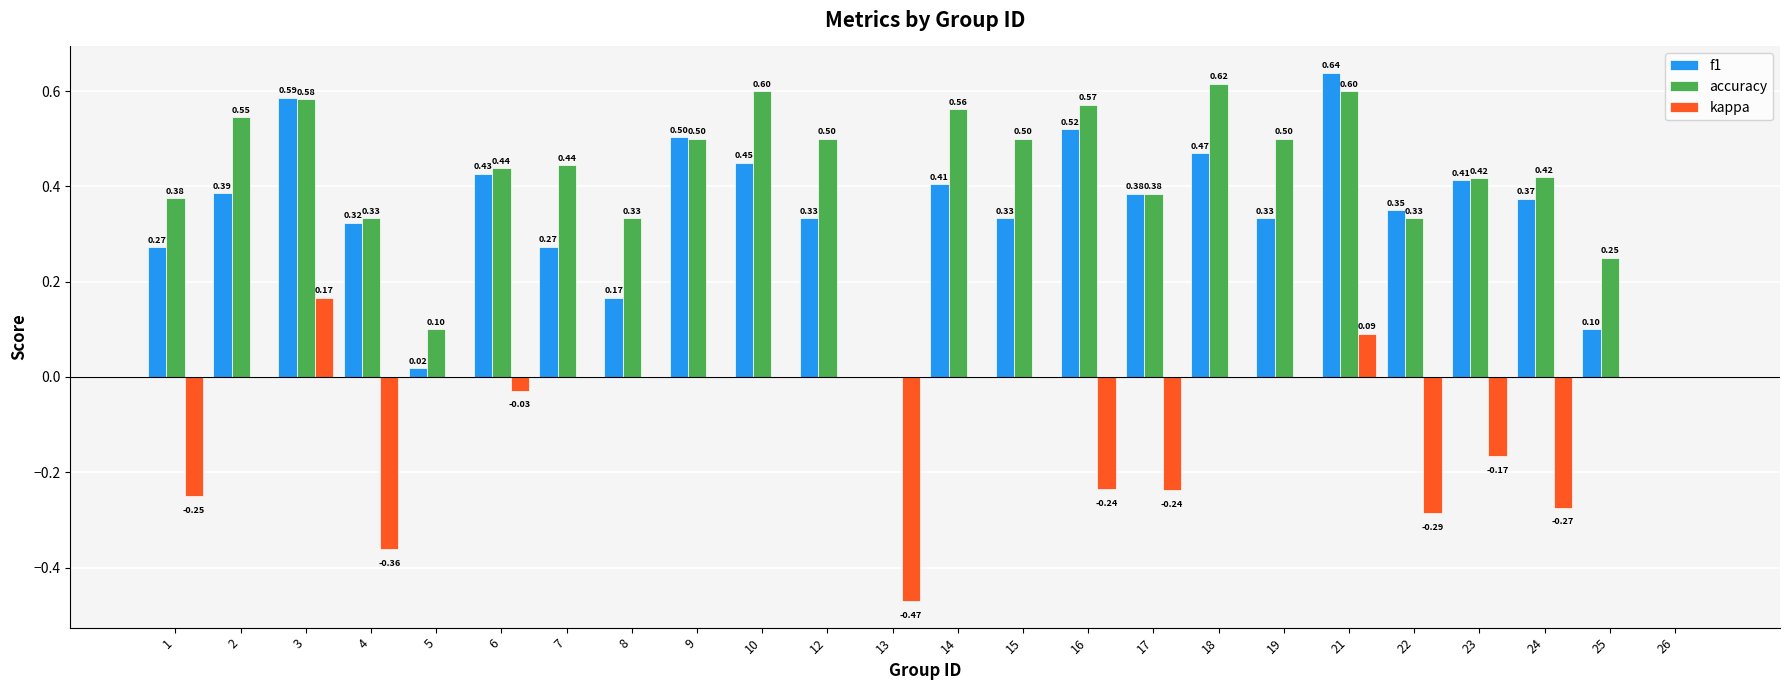

What is the sum of all accuracy values?

9.9